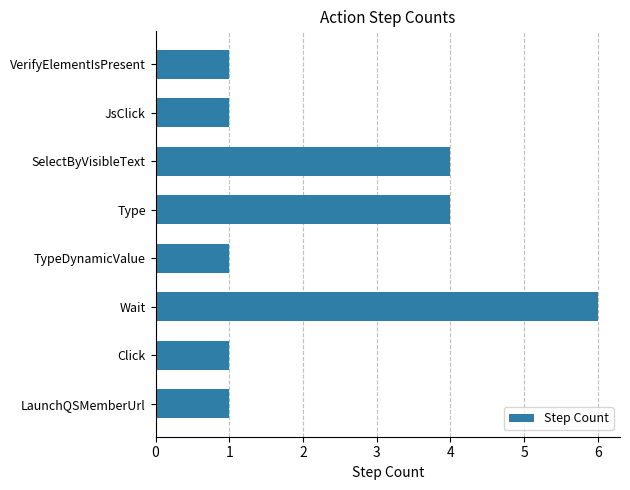

What is the minimum value shown in the chart?

1